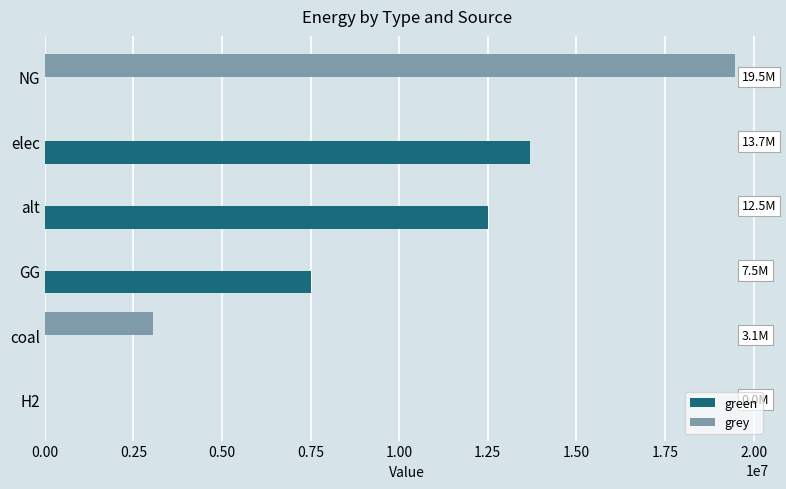

Which series has the largest total across all categories?

green